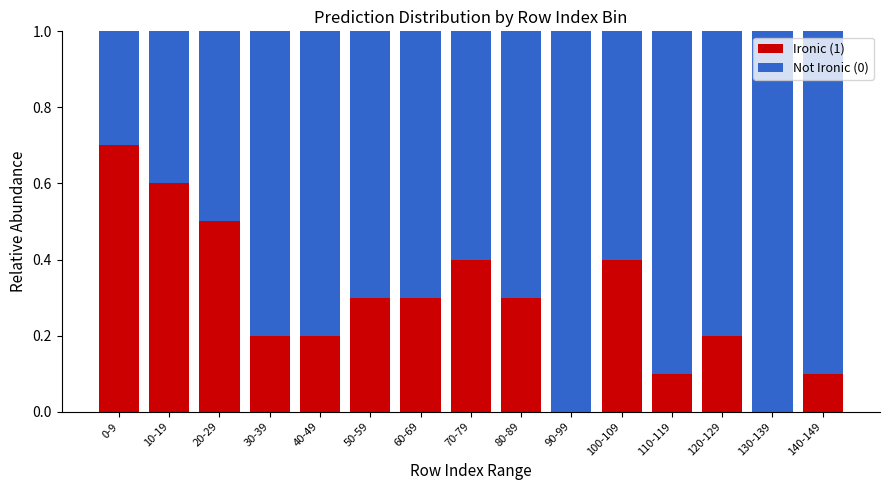

Is it true that Ironic (1) equals 0.3 at 60-69?

True